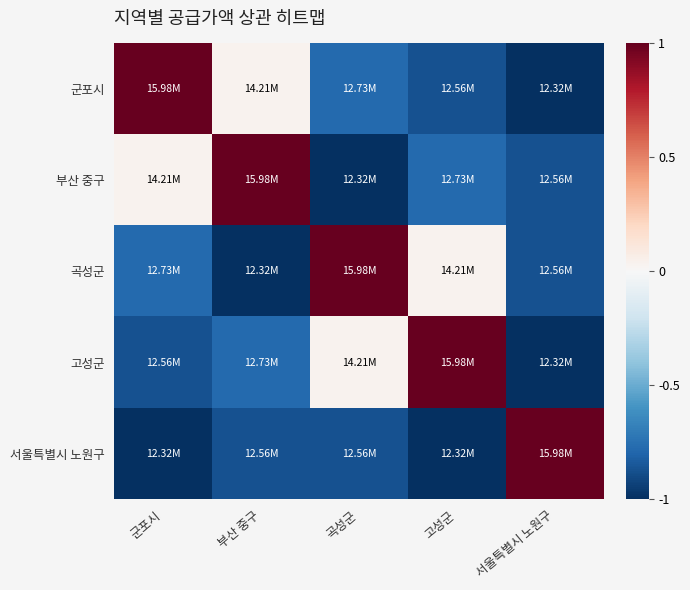

What is the spread (max minus min) of values at 군포시?

2.0